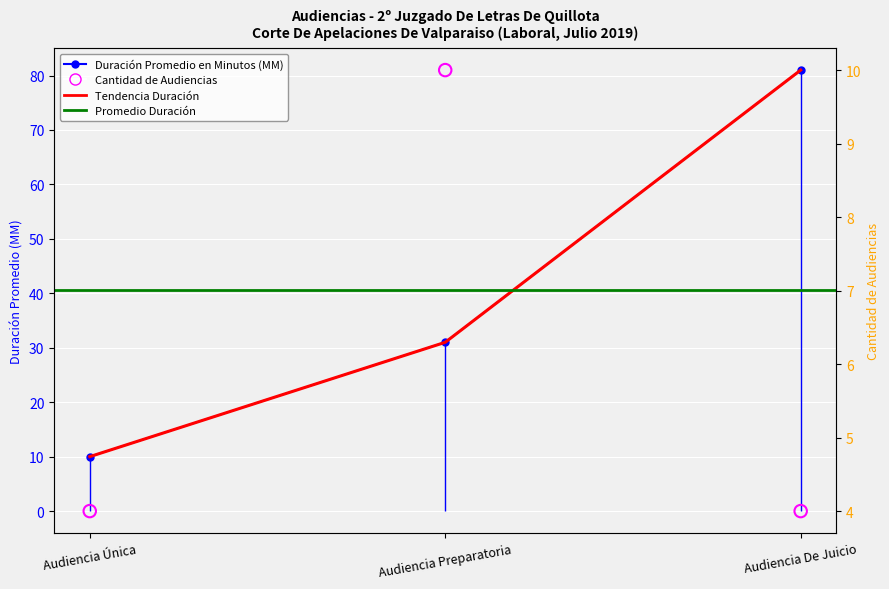

Which series has the largest total across all categories?

Duración Promedio en Minutos (MM)